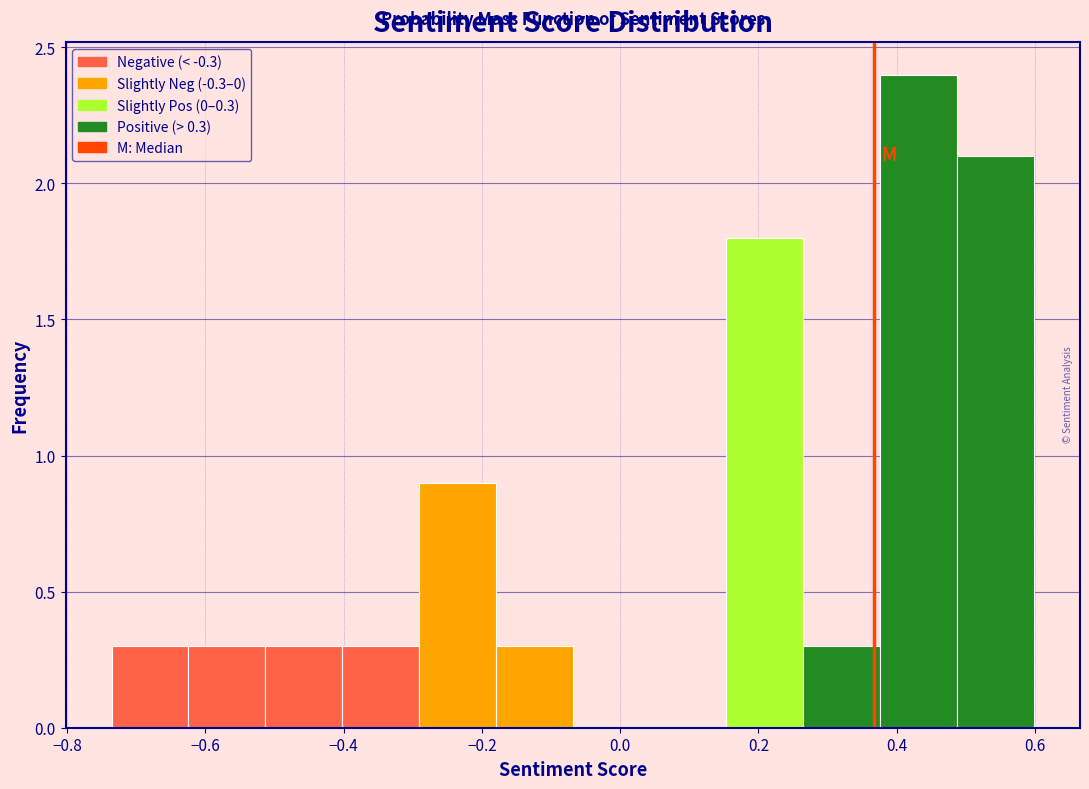

Over which range of the x-axis is the bar tallest?

0.38 to 0.48